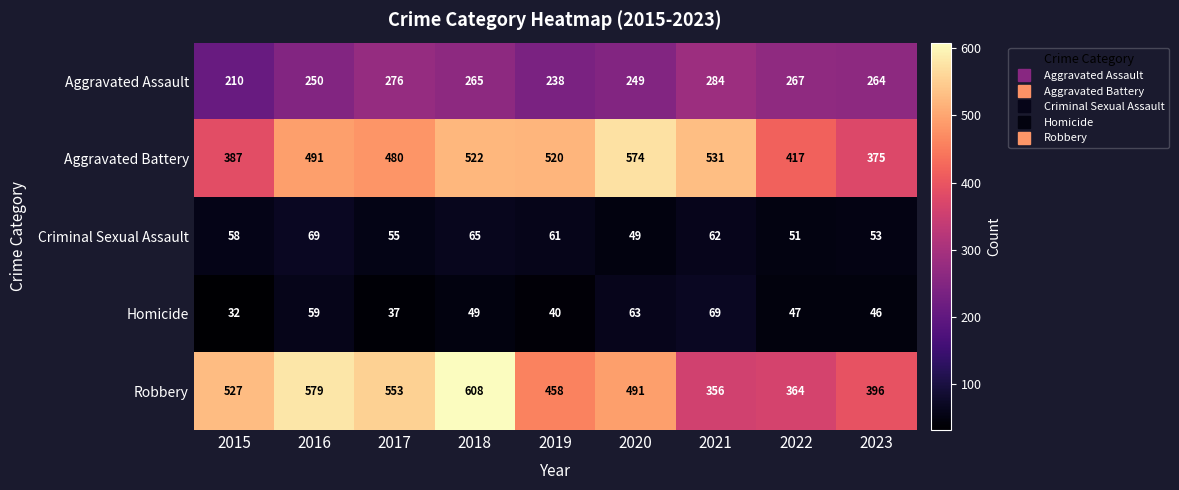

Rank the series at 2023 from lowest to highest value.

Homicide, Criminal Sexual Assault, Aggravated Assault, Aggravated Battery, Robbery